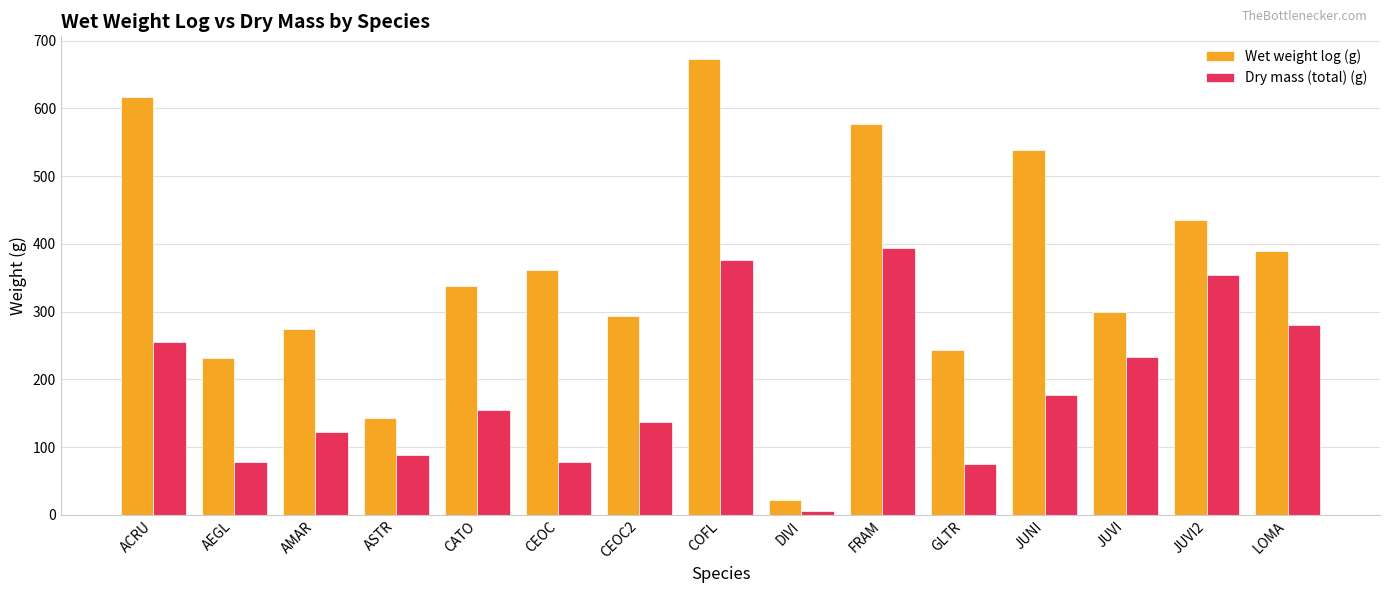

Where is Dry mass (total) (g) nearest to the value 199?

JUNI